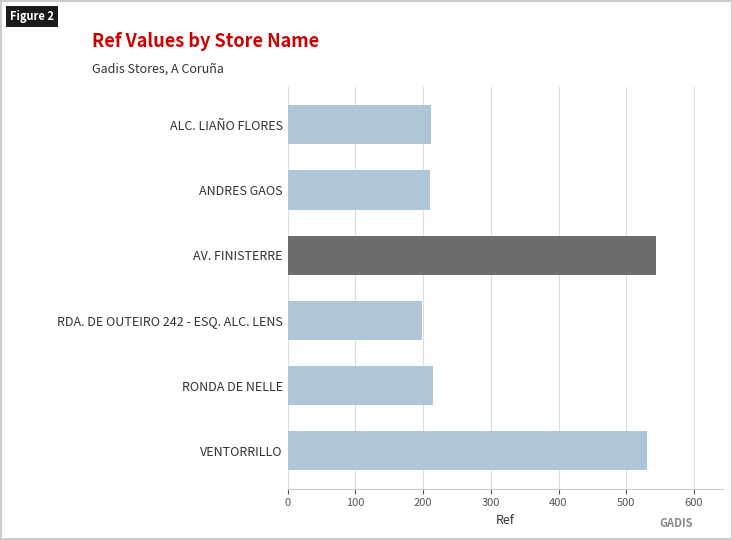

What is the approximate value at ALC. LIAÑO FLORES?

212